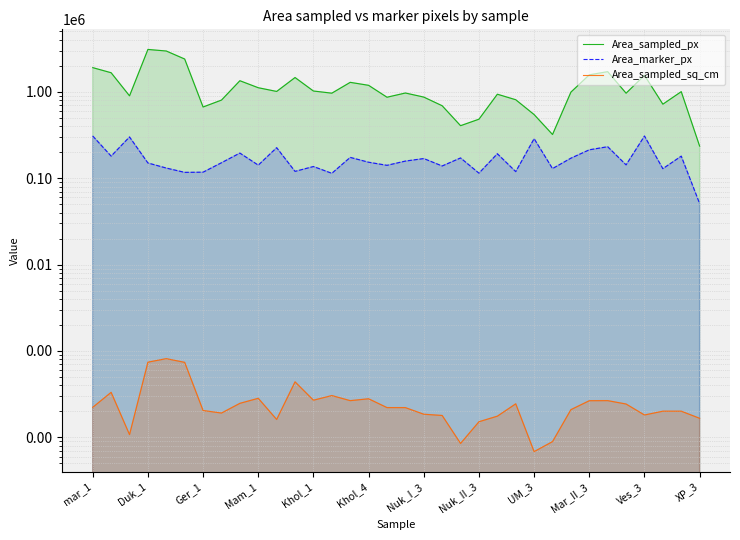

True or false: Area_sampled_sq_cm has more than 1 points higher than both neighbors.

True